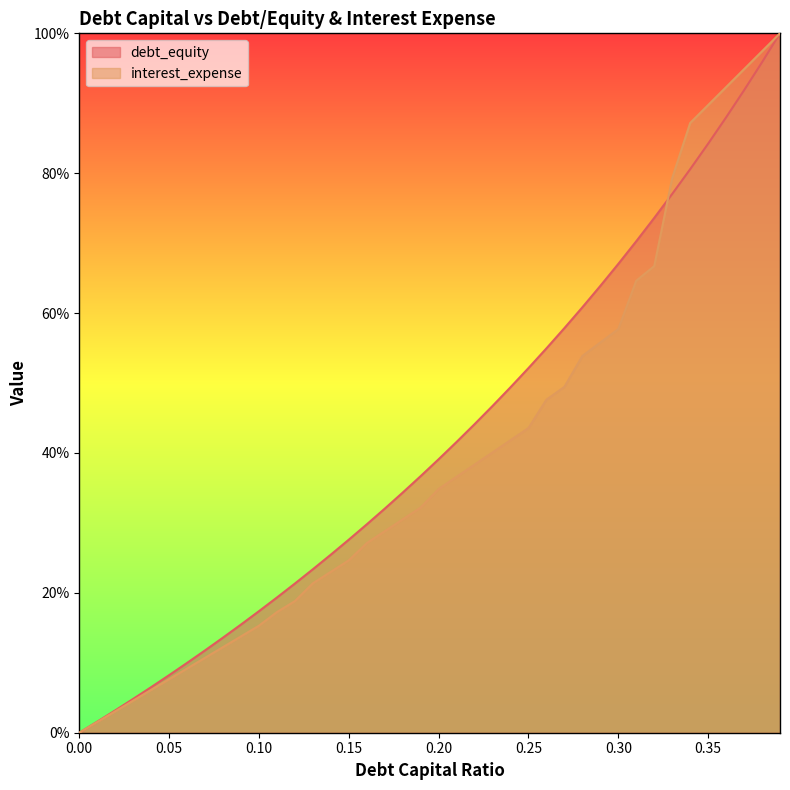

Reading right to left, what are all the values shown in this chart?

debt_capital: 1.0	1.0	0.9	0.9	0.8	0.8	0.8	0.7	0.7	0.7	0.6	0.6	0.6	0.5	0.5	0.5	0.5	0.4	0.4	0.4	0.4	0.3	0.3	0.3	0.3	0.3	0.2	0.2	0.2	0.2	0.2	0.1	0.1	0.1	0.1	0.1	0.0	0.0	0.0	0.0
debt_equity: 1.0	1.0	0.9	0.9	0.9	0.9	0.8	0.7	0.6	0.6	0.6	0.5	0.5	0.5	0.4	0.4	0.4	0.4	0.4	0.3	0.3	0.3	0.3	0.3	0.2	0.2	0.2	0.2	0.2	0.2	0.1	0.1	0.1	0.1	0.1	0.1	0.0	0.0	0.0	0.0